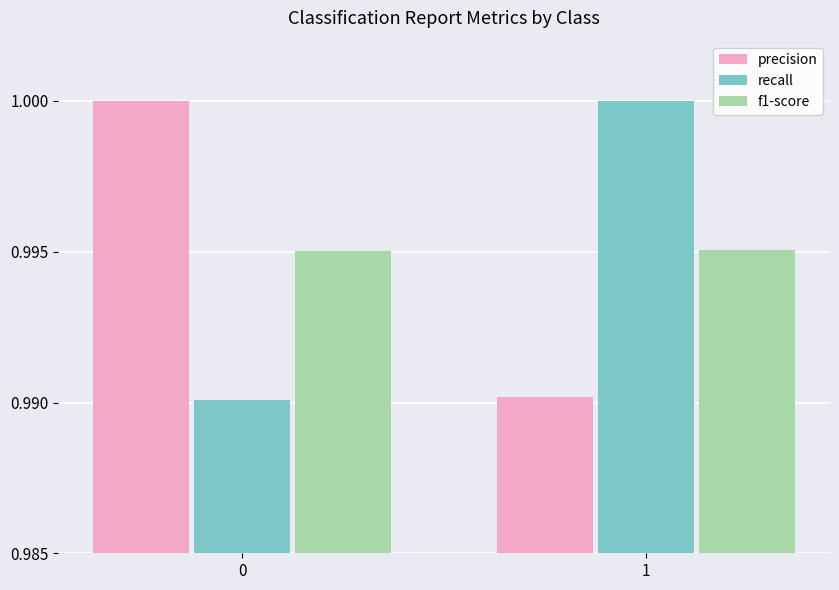

What is the sum of the f1-score values at 0 and 1?

2.0